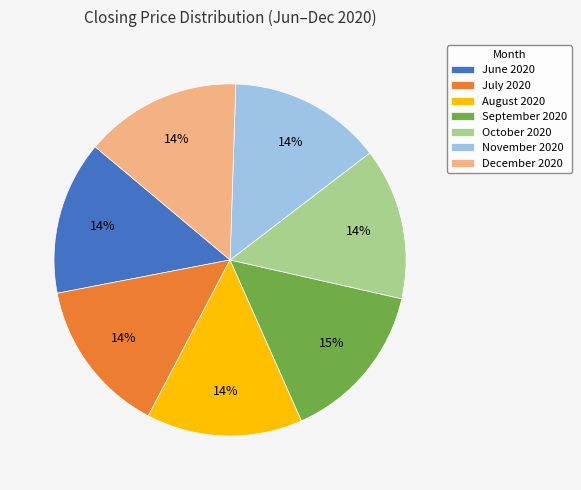

How many segments does this pie chart have?

7